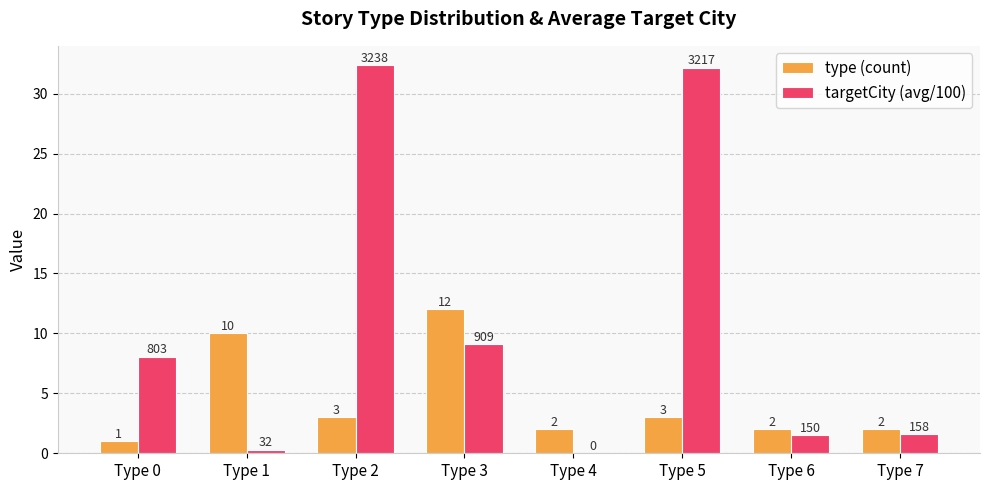

Does the chart contain stacked bars?

No